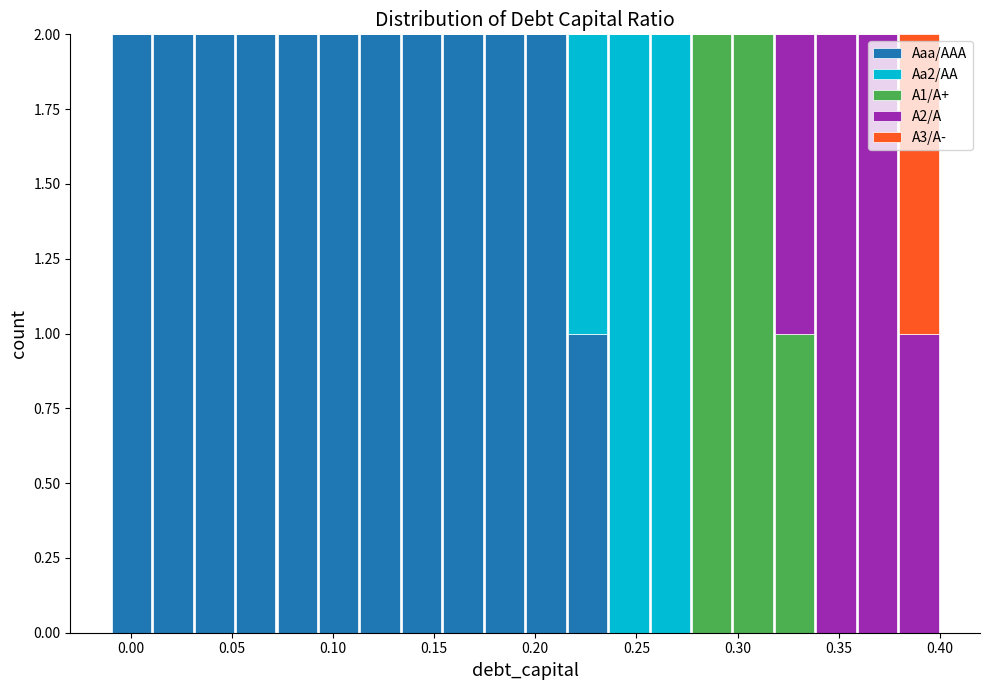

What is the total height of the stacked bar covering 0.050 to 0.070 on the x-axis? Neither the bar edges nor the heights are printed on the chart, so give them approximately, as read against the axes.

2